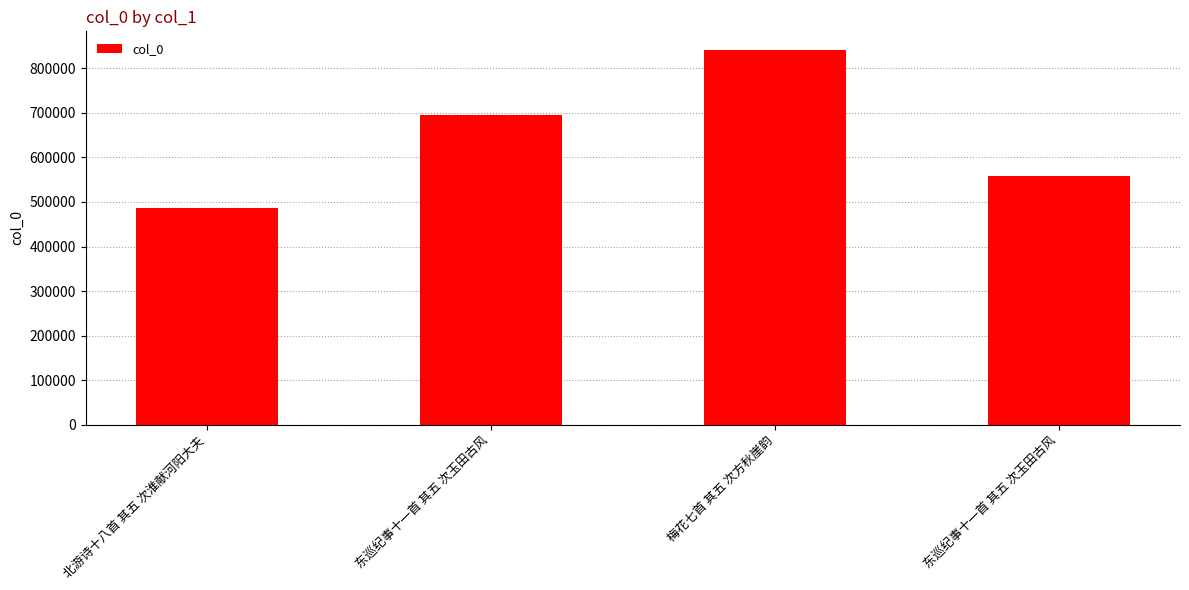

Reading left to right, extract all data points from this chart.

北游诗十八首 其五 次淮献河阳大夫=487454	东巡纪事十一首 其五 次玉田古风=695586	梅花七首 其五 次方秋崖韵=841191	东巡纪事十一首 其五 次玉田古风=559380